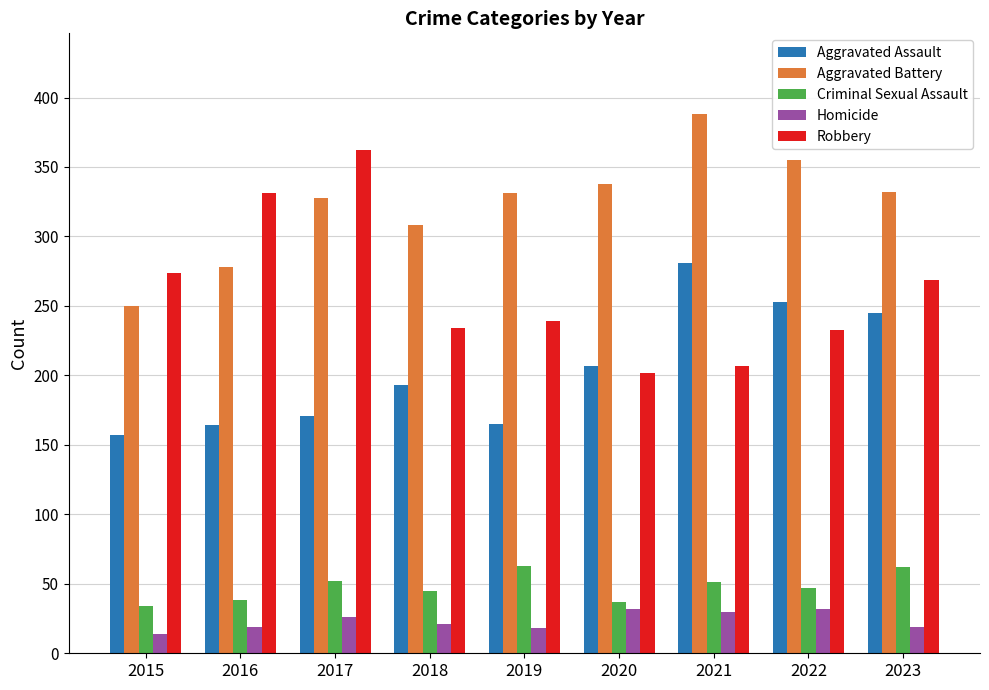

Rank the series at 2021 from highest to lowest value.

Aggravated Battery, Aggravated Assault, Robbery, Criminal Sexual Assault, Homicide